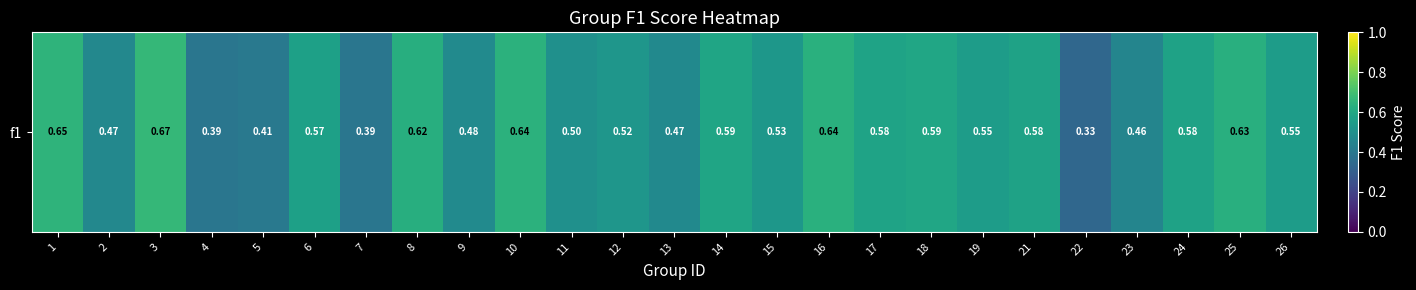

Rank the categories by value from highest to lowest.

3, 1, 10, 16, 25, 8, 18, 14, 17, 21, 24, 6, 26, 19, 15, 12, 11, 9, 13, 2, 23, 5, 7, 4, 22